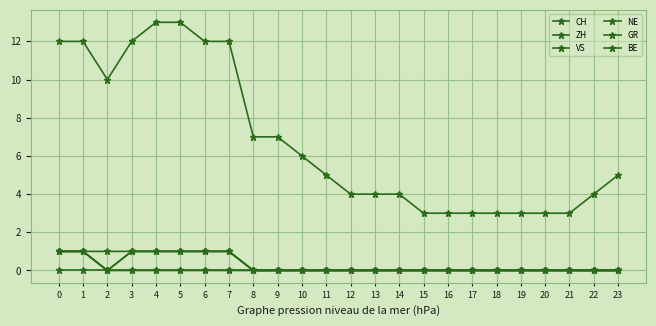

In ZH, how many points are lower than both neighbors (excluding endpoints)?

1